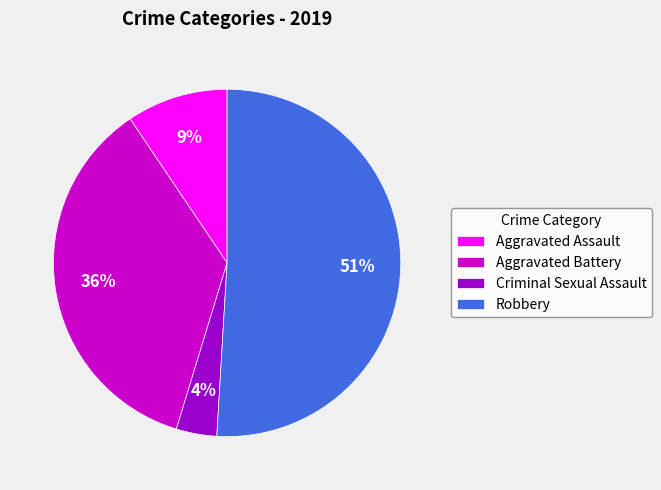

Approximately how many times larger is the value at Aggravated Assault compared to Robbery?

0.2